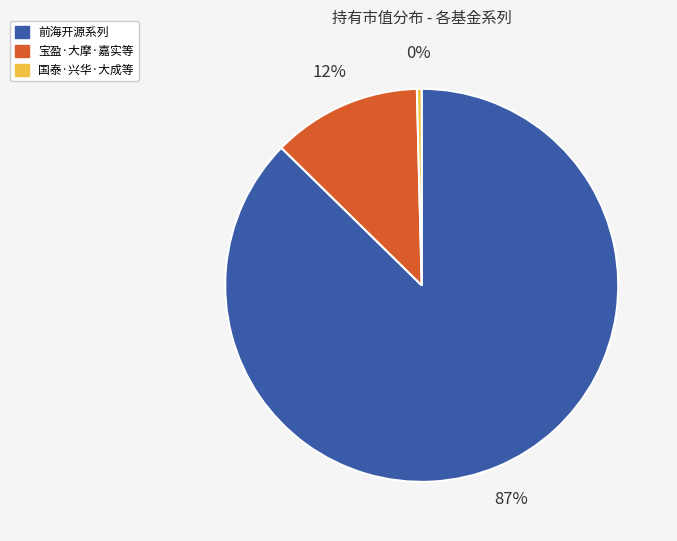

To the nearest percent, what is the average slice percentage?

33%